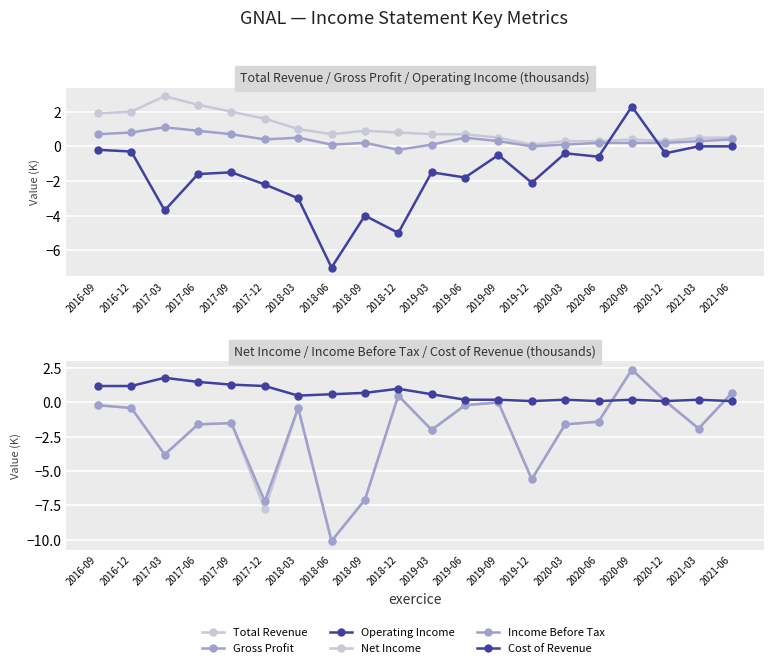

Which series has the largest total across all categories?

Total Revenue